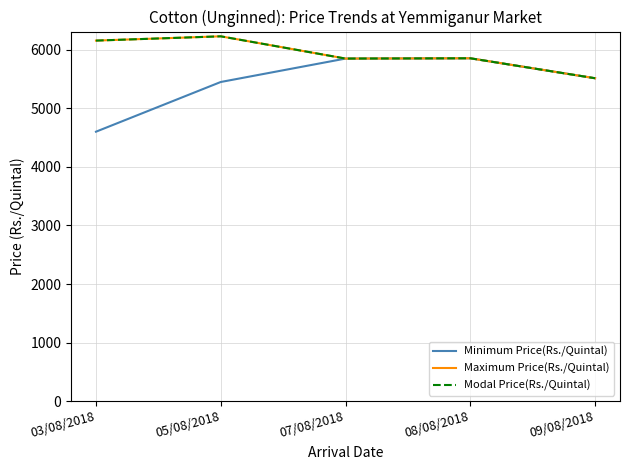

What is the smallest value displayed?

4602